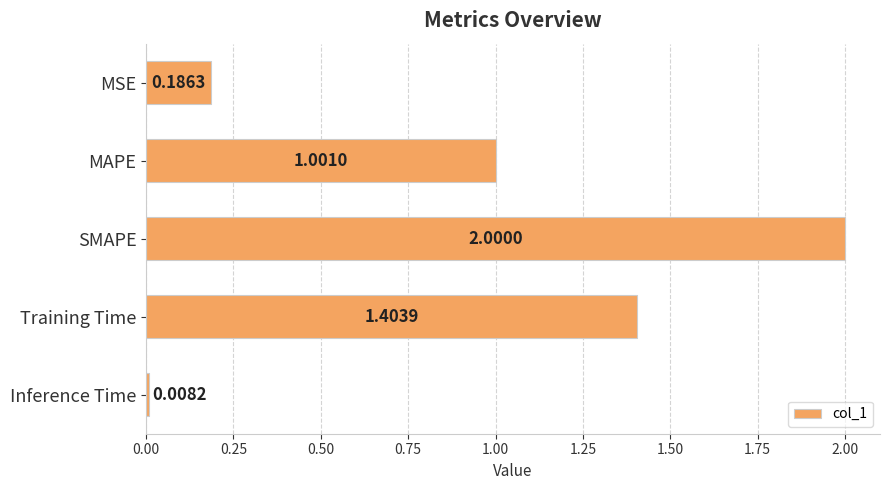

Rank the categories by value from highest to lowest.

SMAPE, Training Time, MAPE, MSE, Inference Time